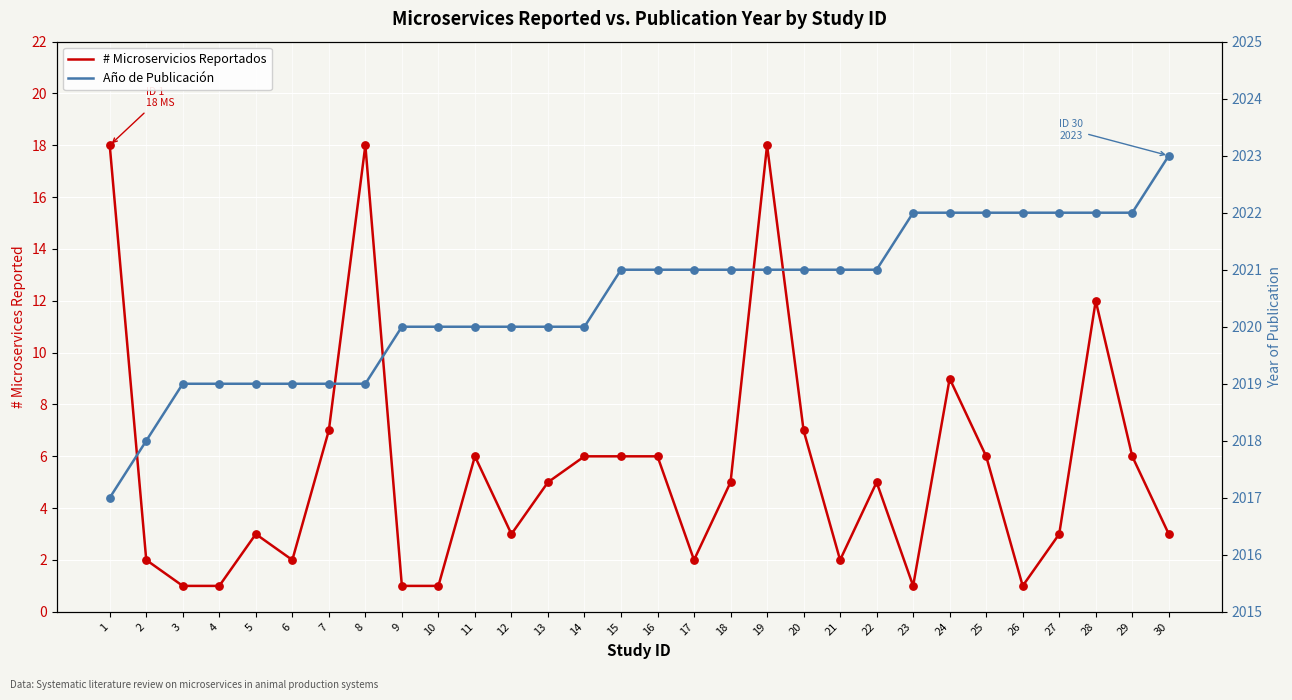

Which series has the largest total across all categories?

Año de Publicación